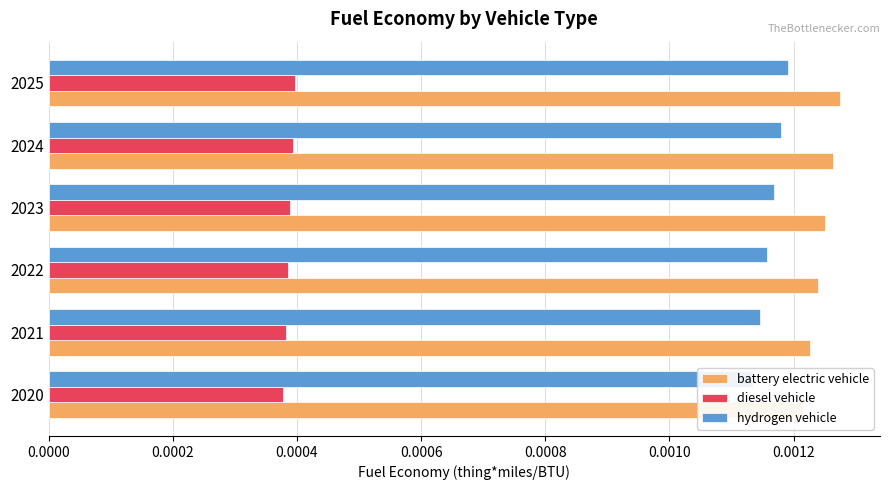

How many bars are there in each group?

3